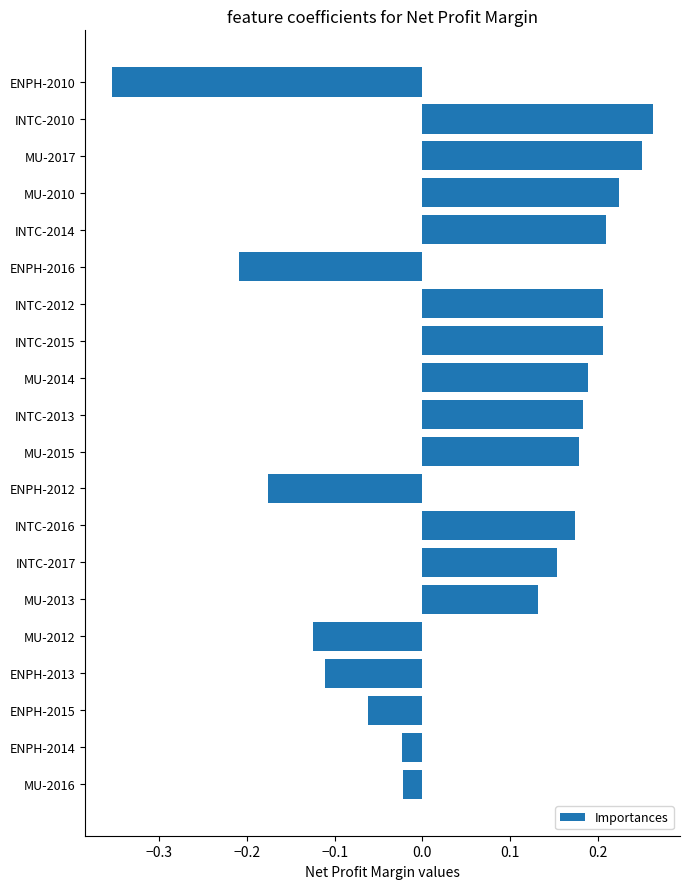

What is the sum of all values?

1.3